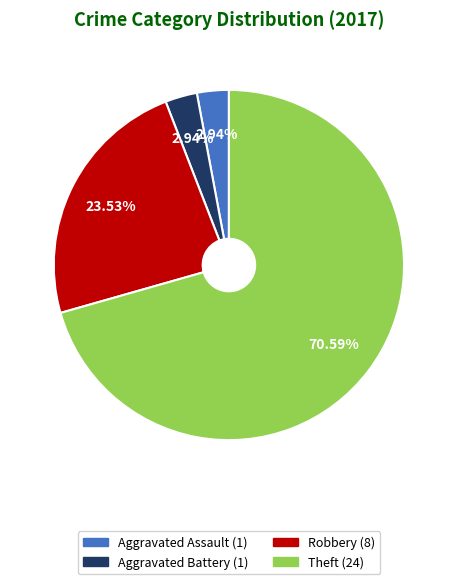

Is there a majority slice in this chart?

Yes